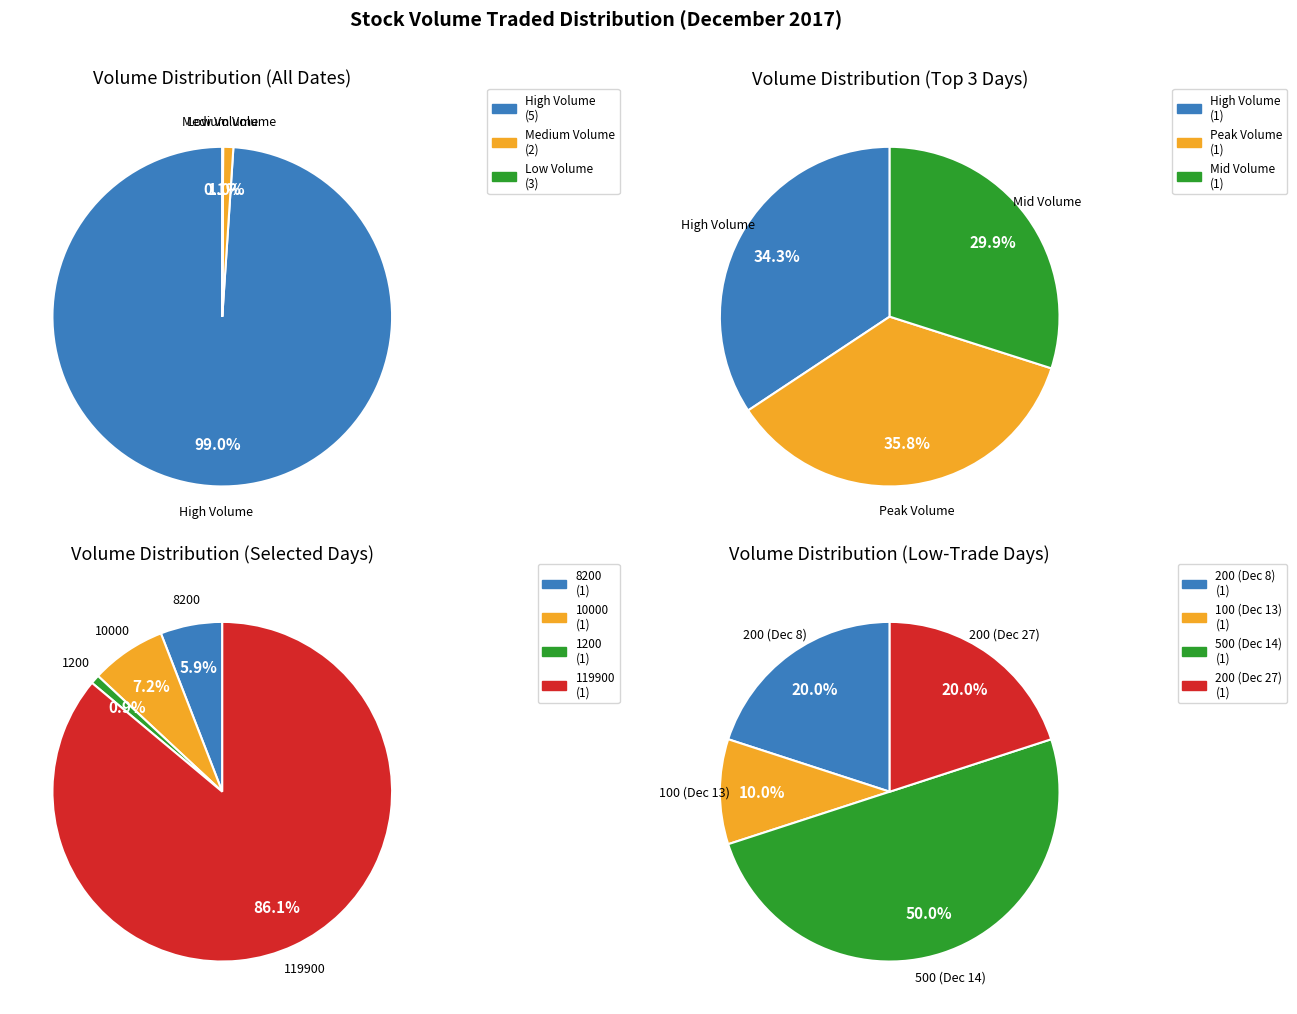

What is the change in value from 286900 to 299000?

+12100